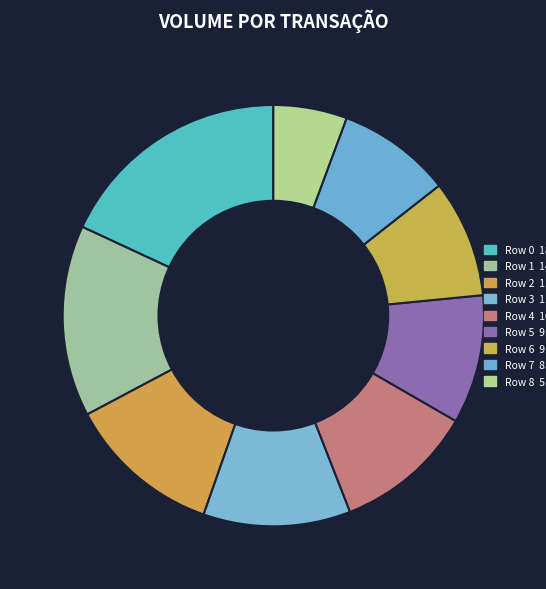

Is there any slice that represents more than half of the pie?

No